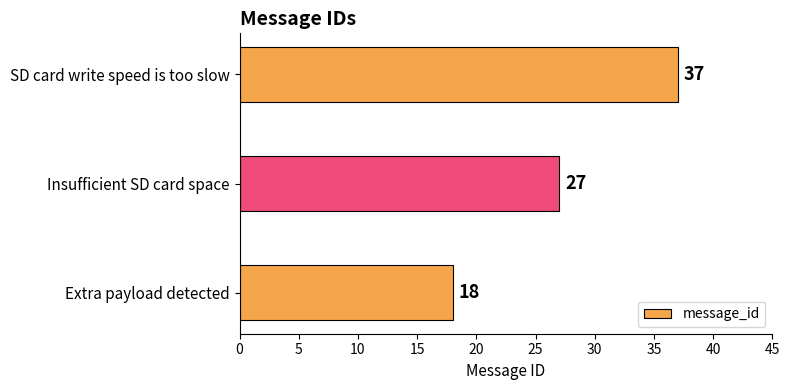

Rank the categories by value from lowest to highest.

Extra payload detected, Insufficient SD card space, SD card write speed is too slow